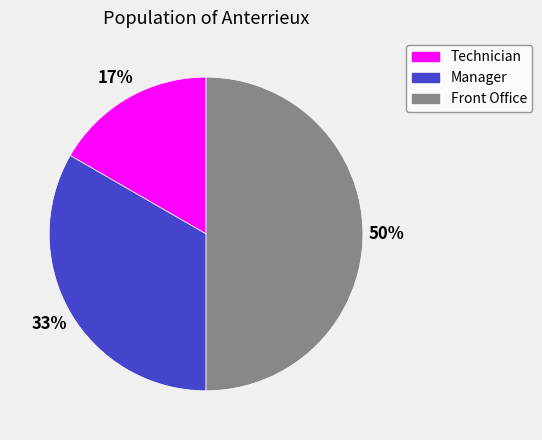

The Manager slice represents 33% of the pie. True or false?

True